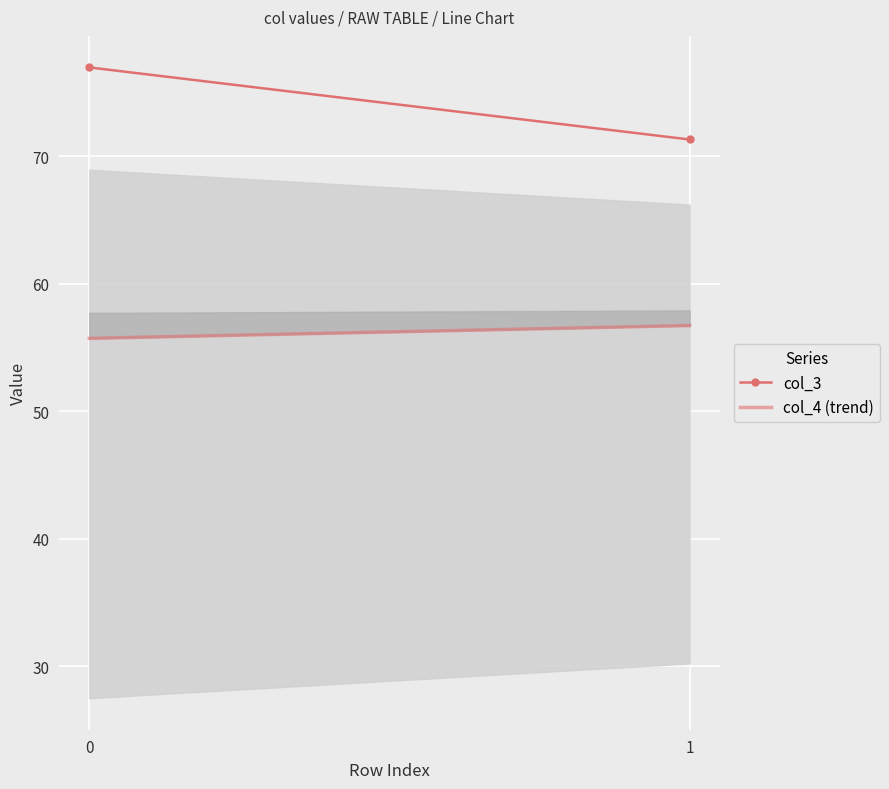

How many lines are shown in the chart?

2